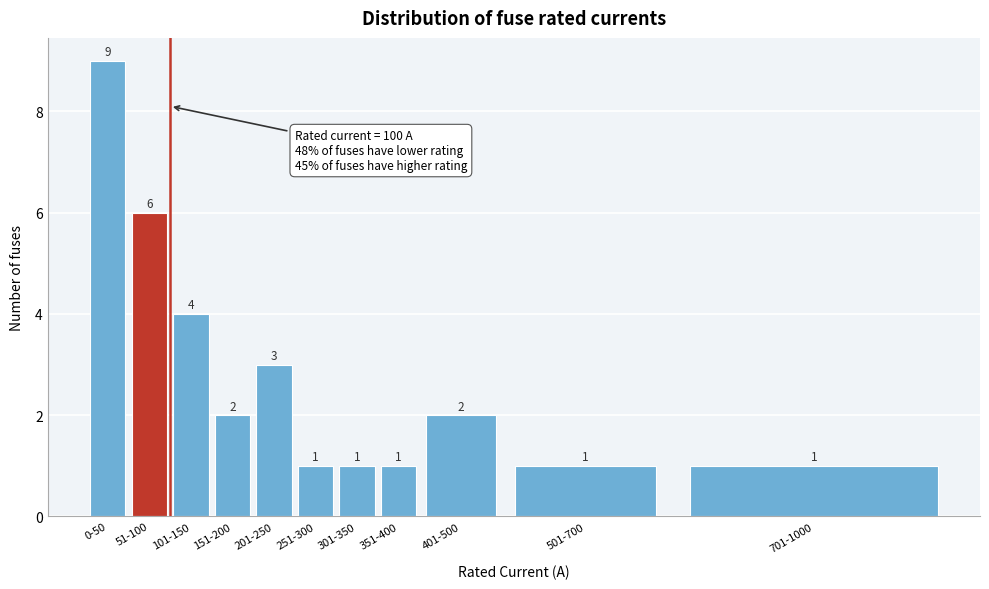

Reading right to left, list all the values displayed in this chart.

701-1000=1	501-700=1	401-500=2	351-400=1	301-350=1	251-300=1	201-250=3	151-200=2	101-150=4	51-100=6	0-50=9